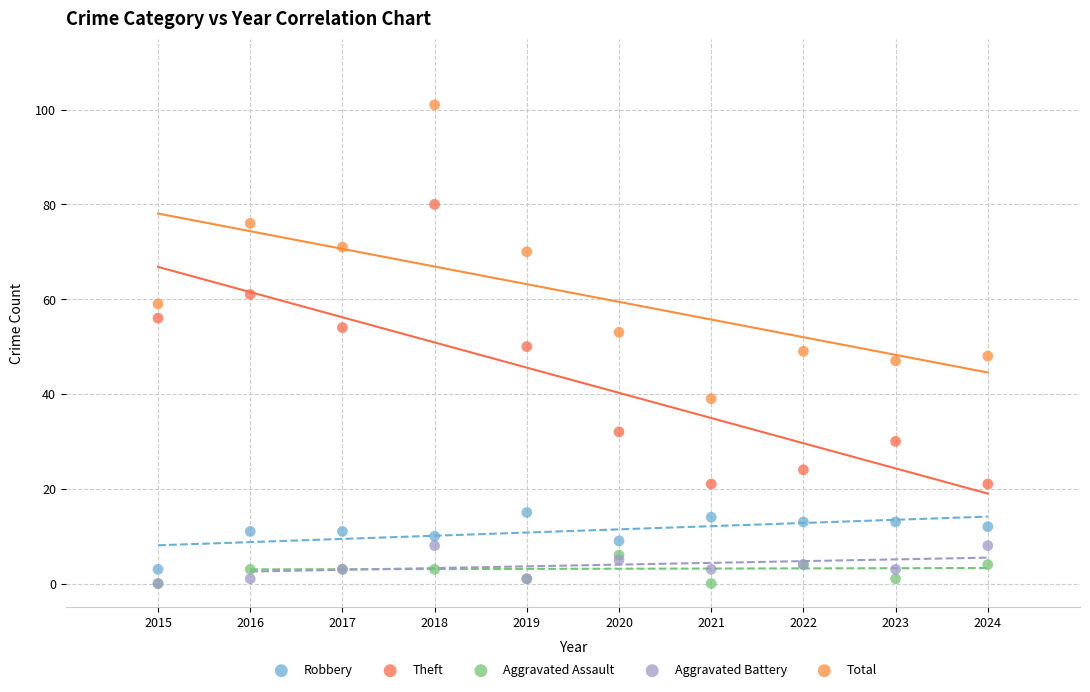

Which series has the widest spread of Y values?

Total